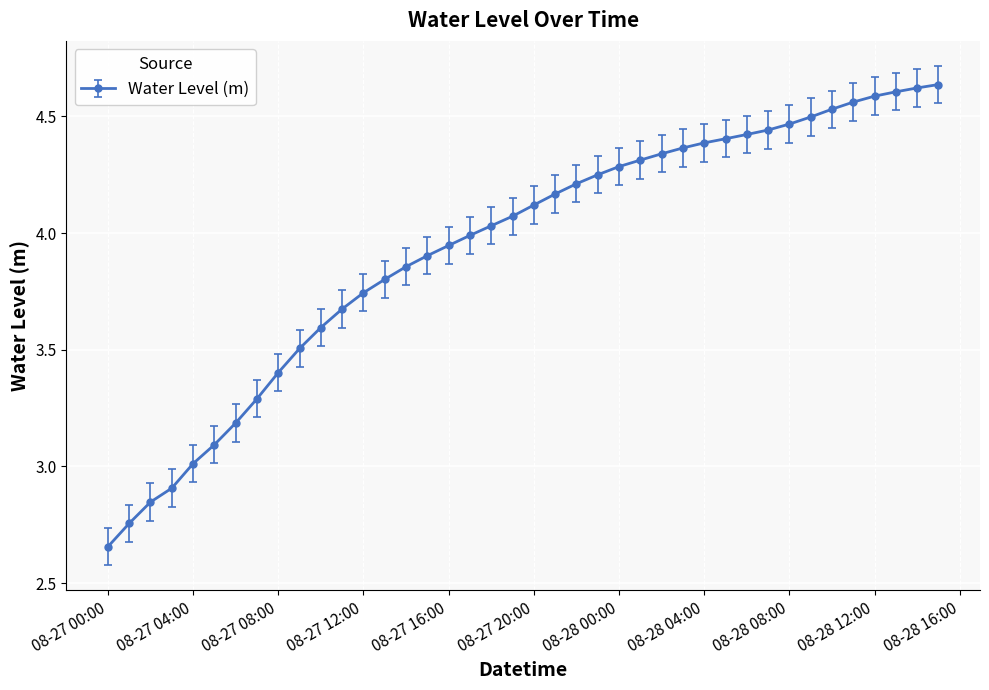

What is the difference between the maximum and minimum values?

2.0